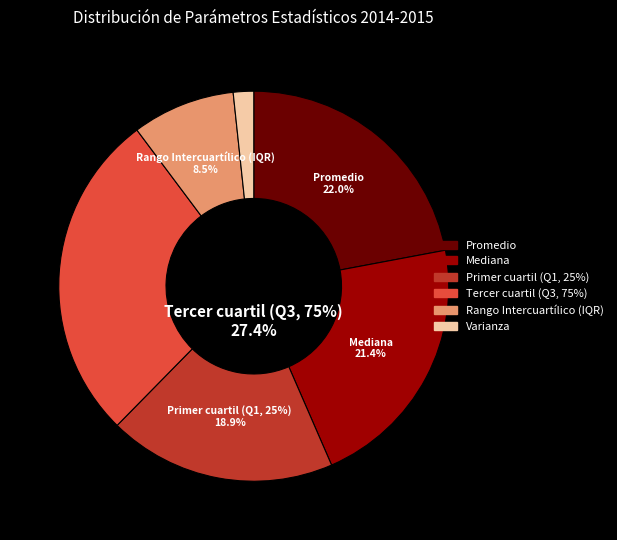

True or false: Rango Intercuartílico (IQR) accounts for 9% of the total.

True